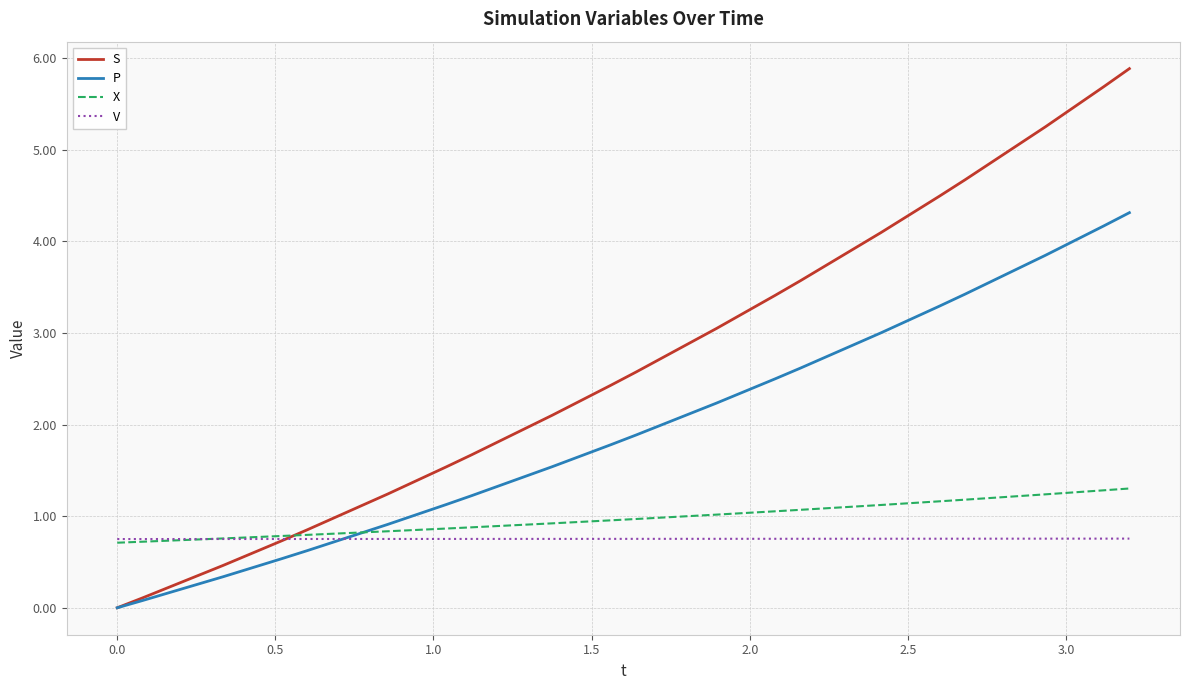

Which series has the largest total across all categories?

S